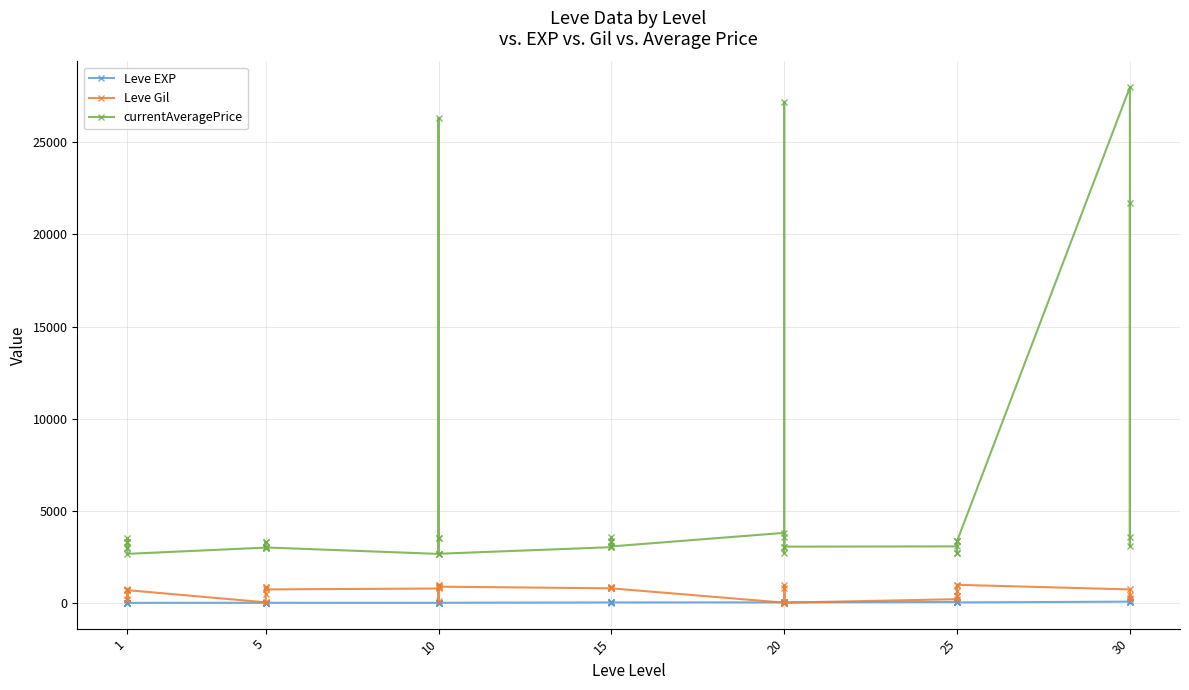

How many distinct data groups are displayed?

3